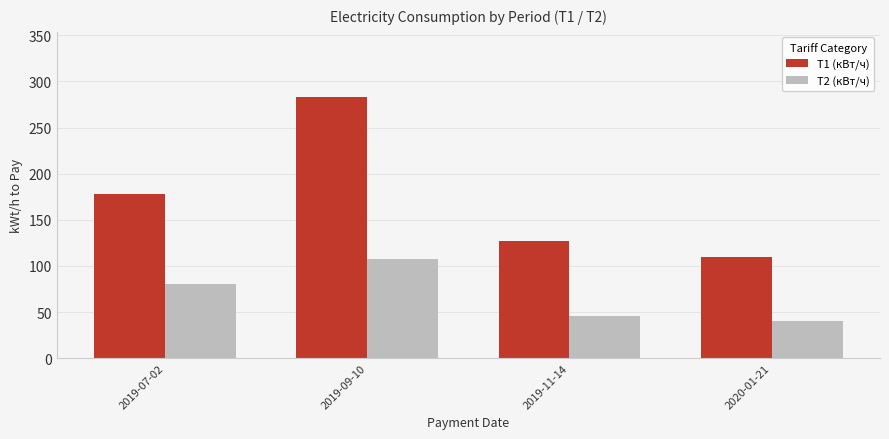

Reading right to left, list all the values displayed in this chart.

Т1 (кВт/ч): 110	127	283	178
Т2 (кВт/ч): 40	46	107	80